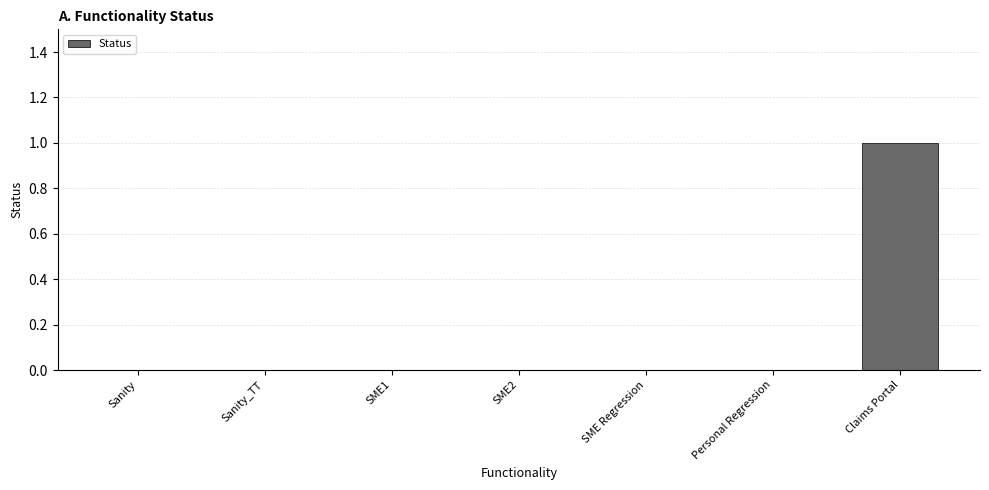

The chart shows a value of 0 at SME1. True or false?

True